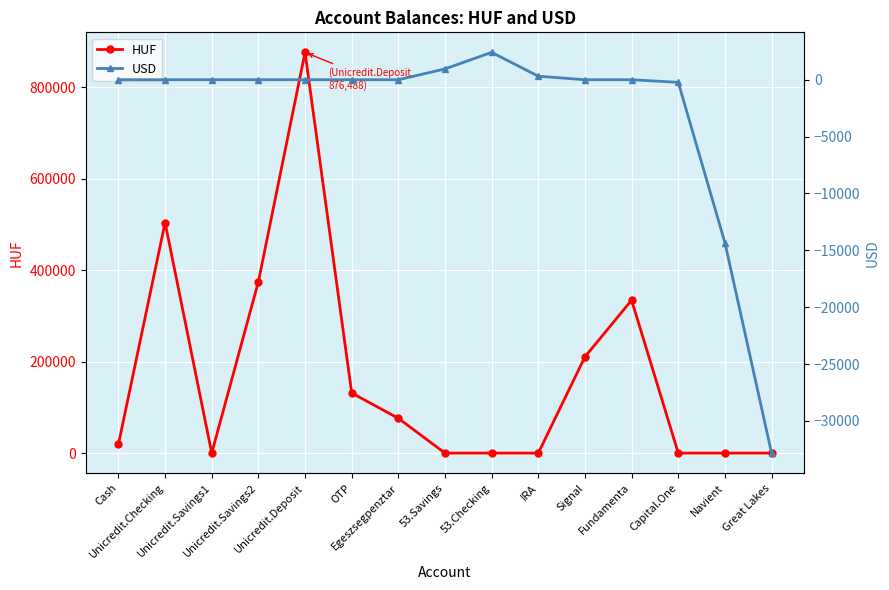

What is the sum of the USD values at Great Lakes and 53.Savings?

-31873.8